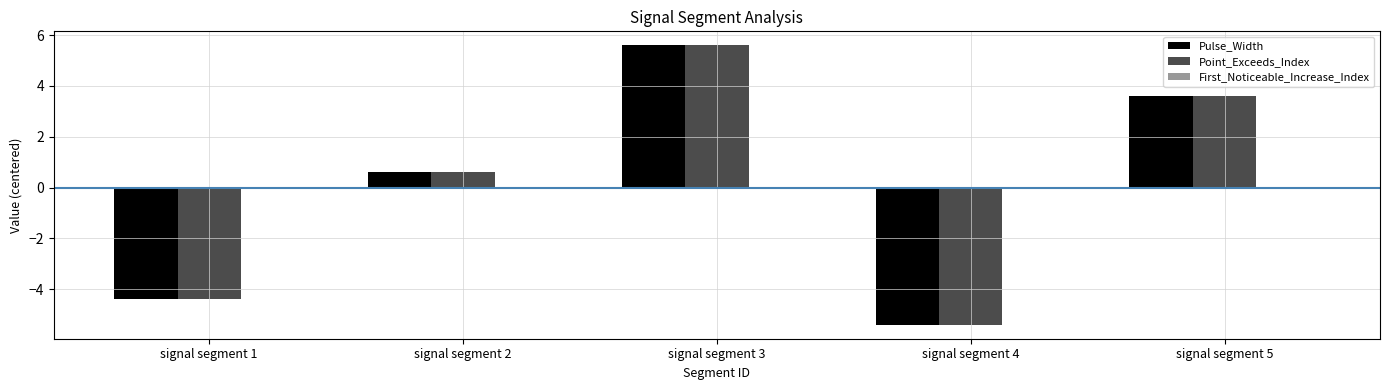

How many distinct data groups are displayed?

2